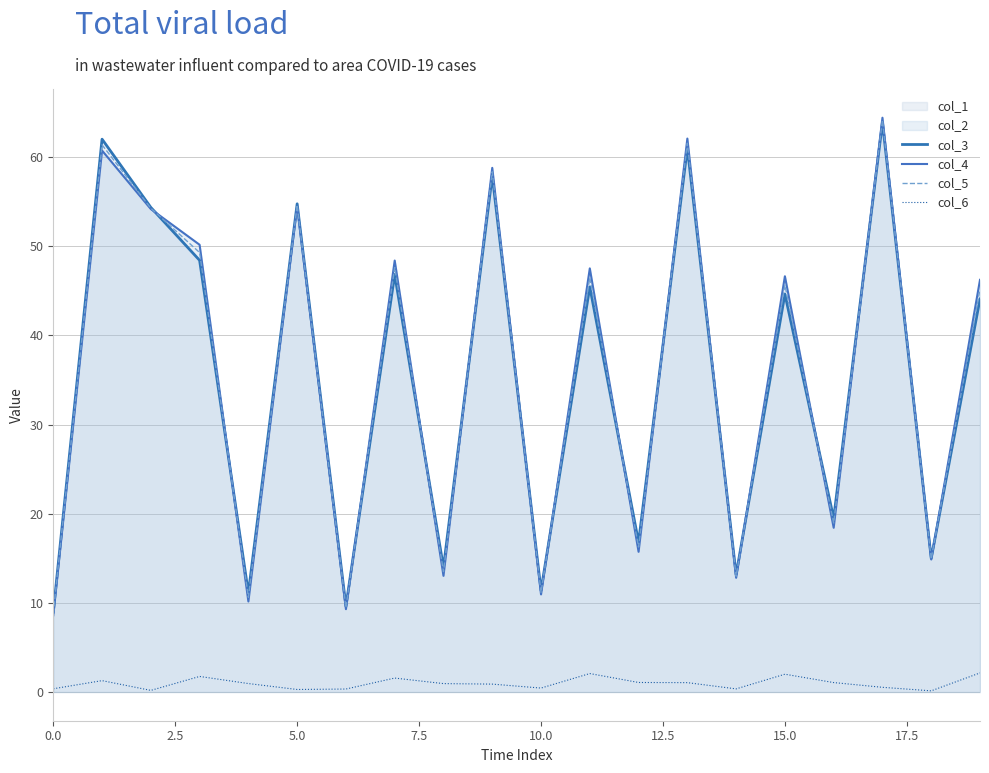

How many lines are shown in the chart?

4